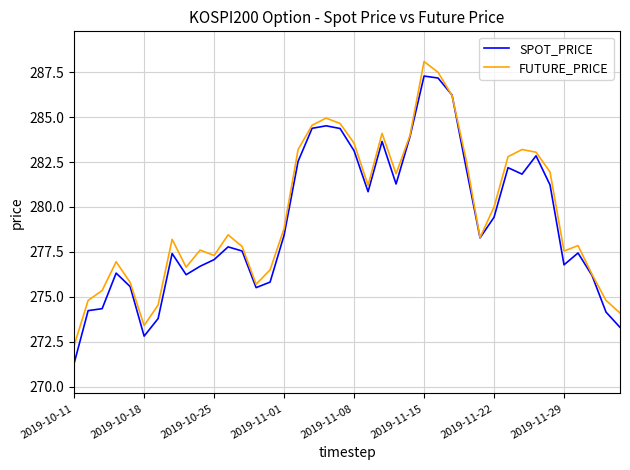

Which series has the widest spread of values?

SPOT_PRICE